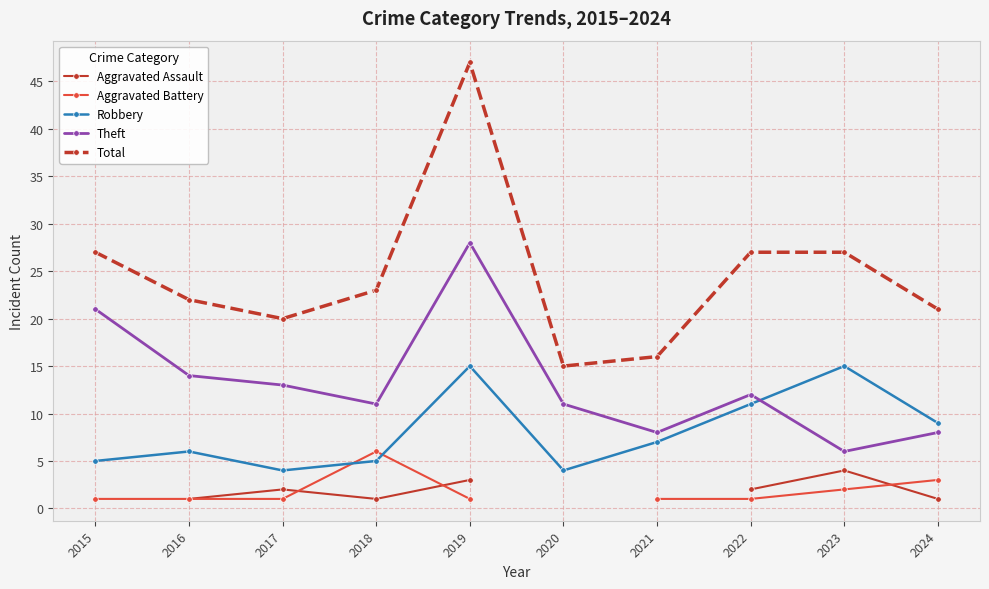

At which label is Total closest to 31?

2015